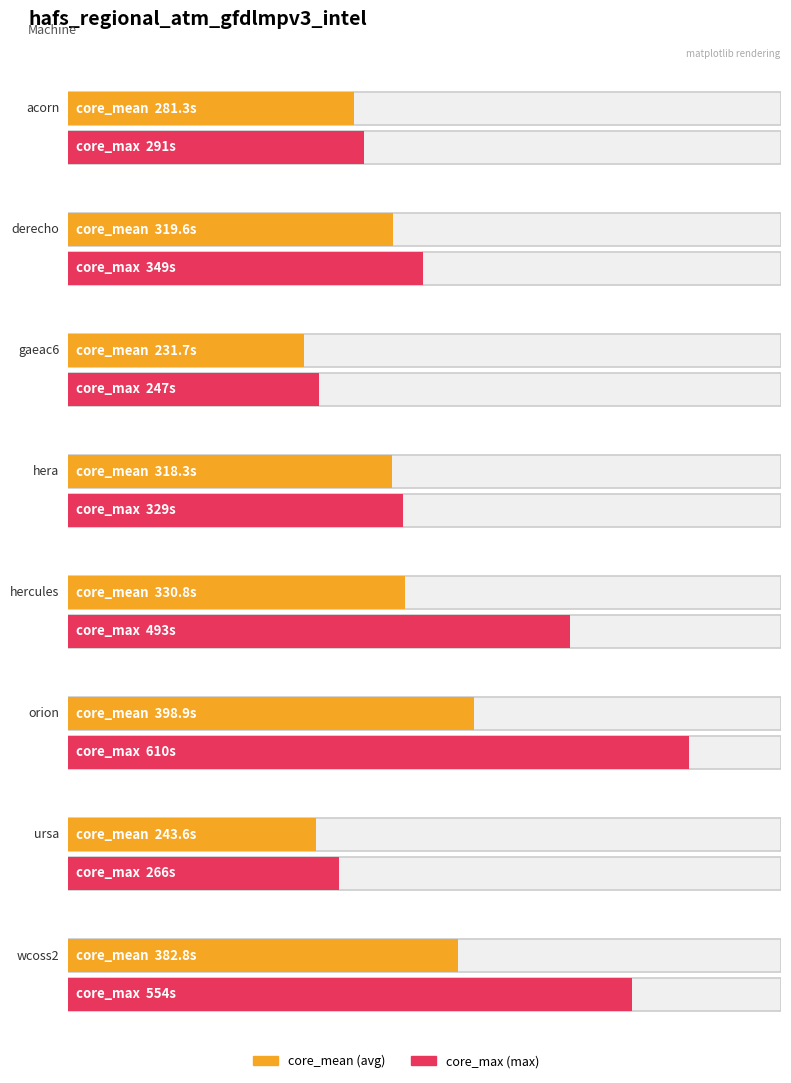

At which category is the sum across all series the highest?

orion